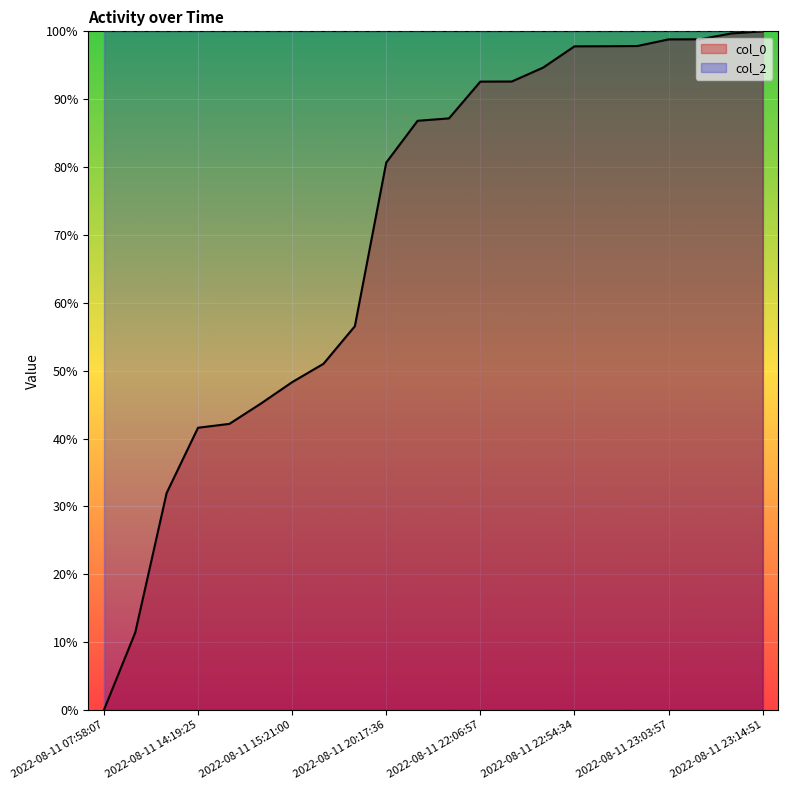

What is the difference between the maximum and minimum values?

100.0